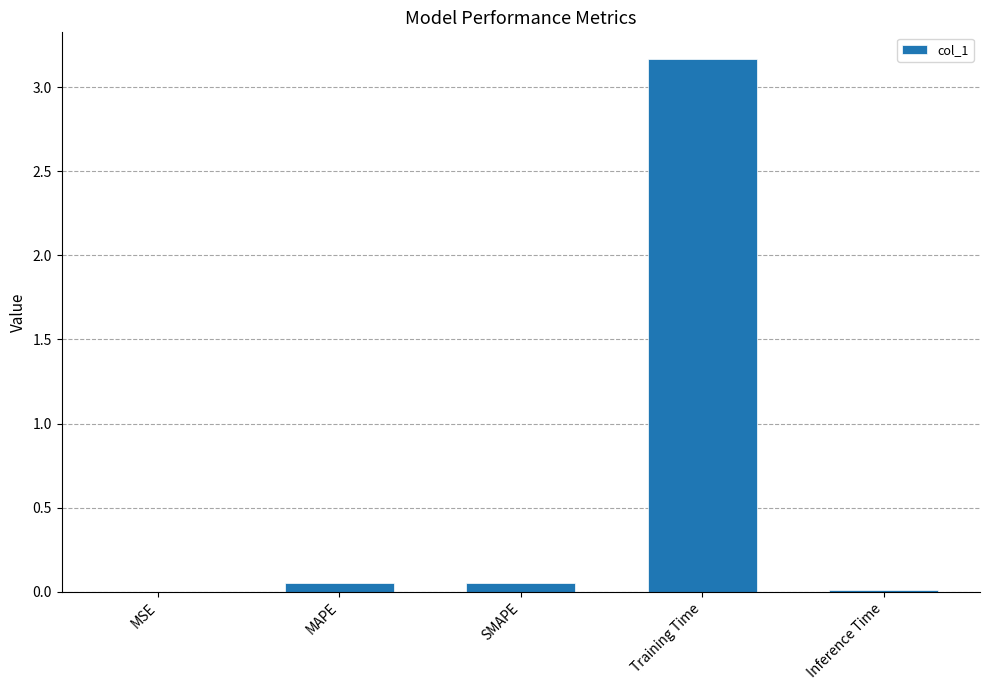

Which label corresponds to the largest value in the chart?

Training Time